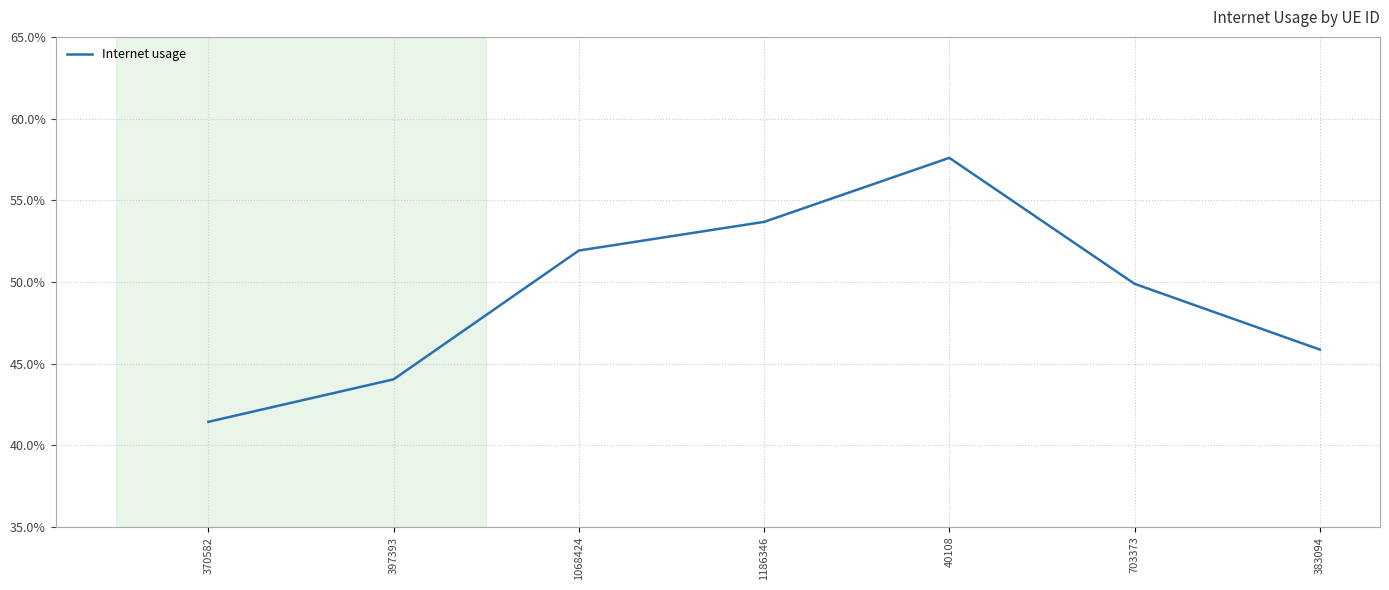

What is the change in value from 397393 to 1186346?

+0.1